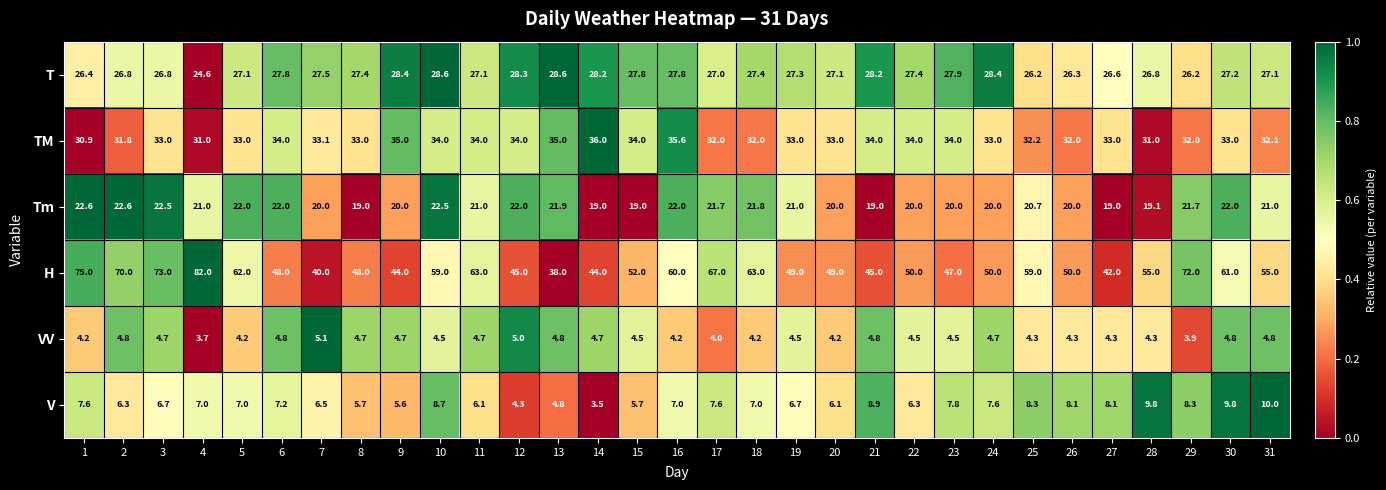

What is the sum of all TM values?

1027.7